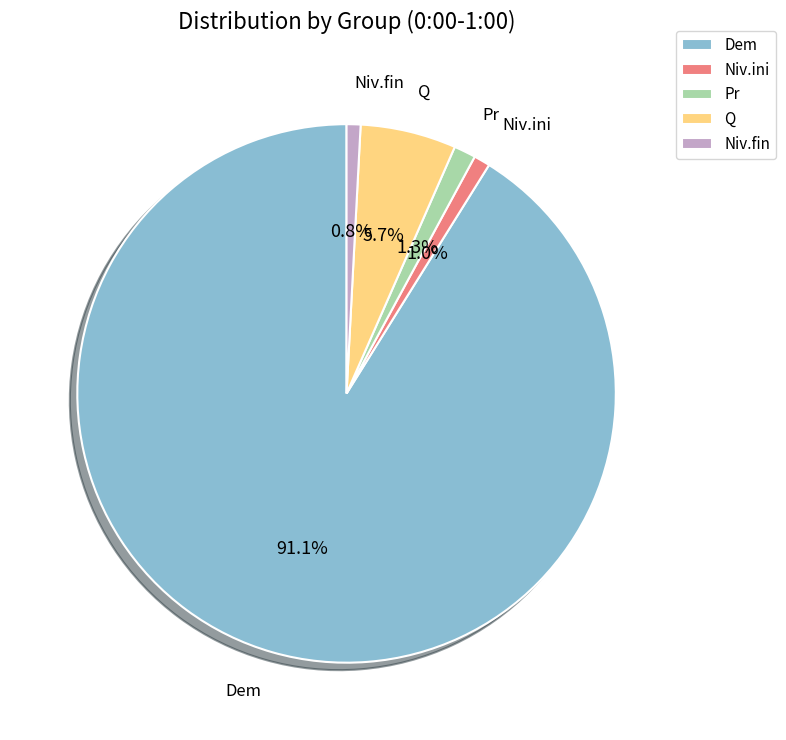

What is the total percentage of Q and Niv.ini?

6.7%